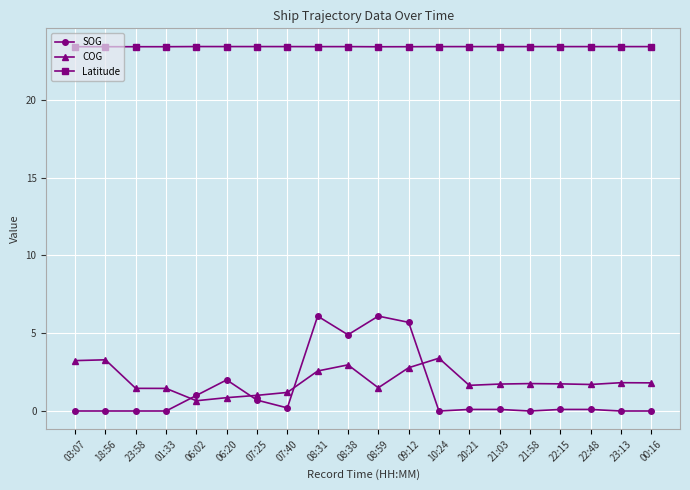

Rank the series at 08:38 from highest to lowest value.

Latitude, SOG, COG